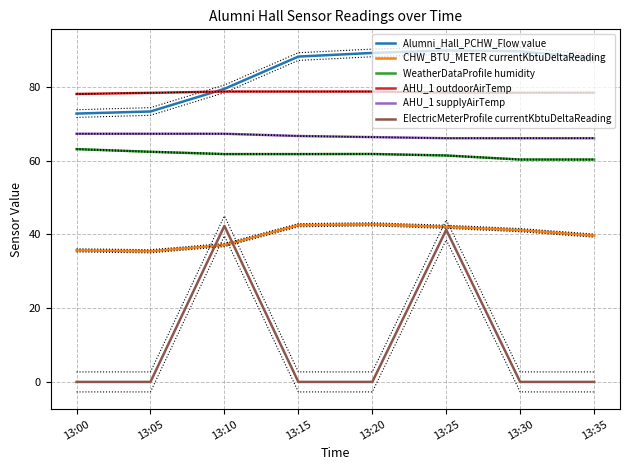

Between 13:25 and 13:05, which is larger?

13:25